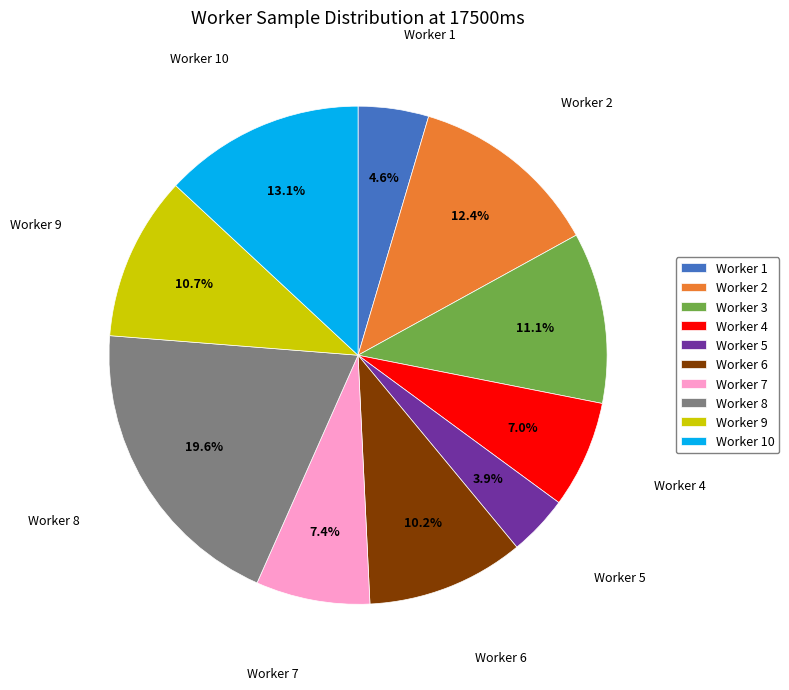

Is there any slice that represents more than half of the pie?

No